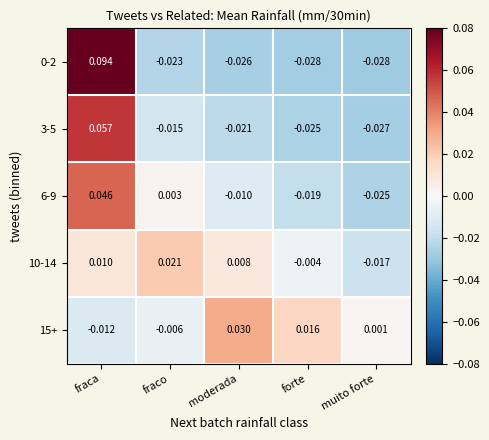

At which label does 6-9 first exceed 0?

fraca